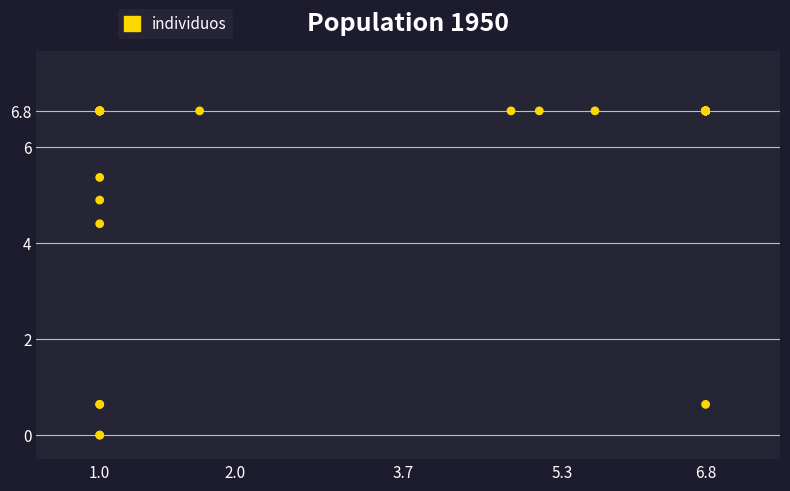

What Y value in the scatter plot is closest to 3?

4.4